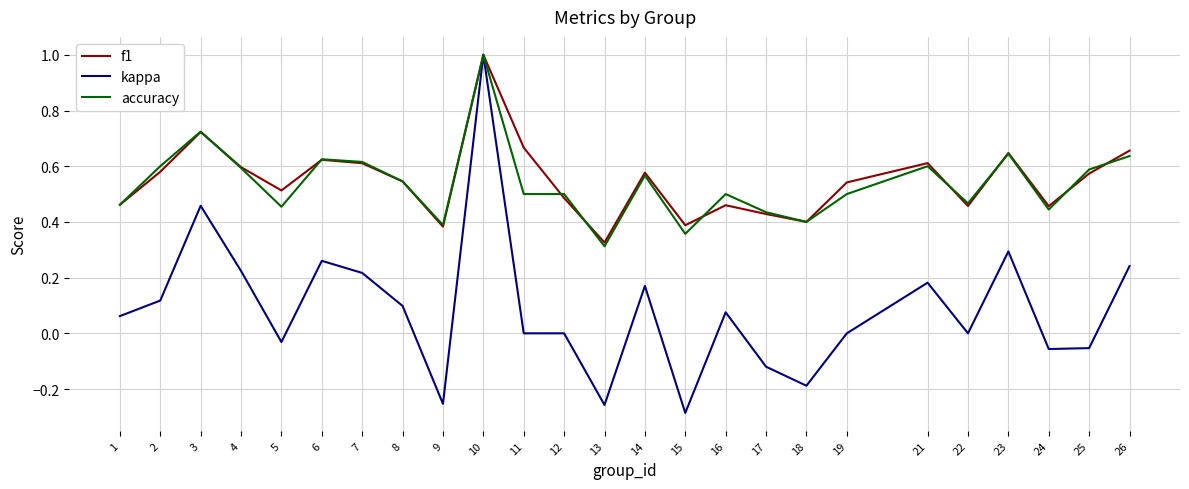

Is the value of kappa at 19 greater than the value of f1 at 5?

No